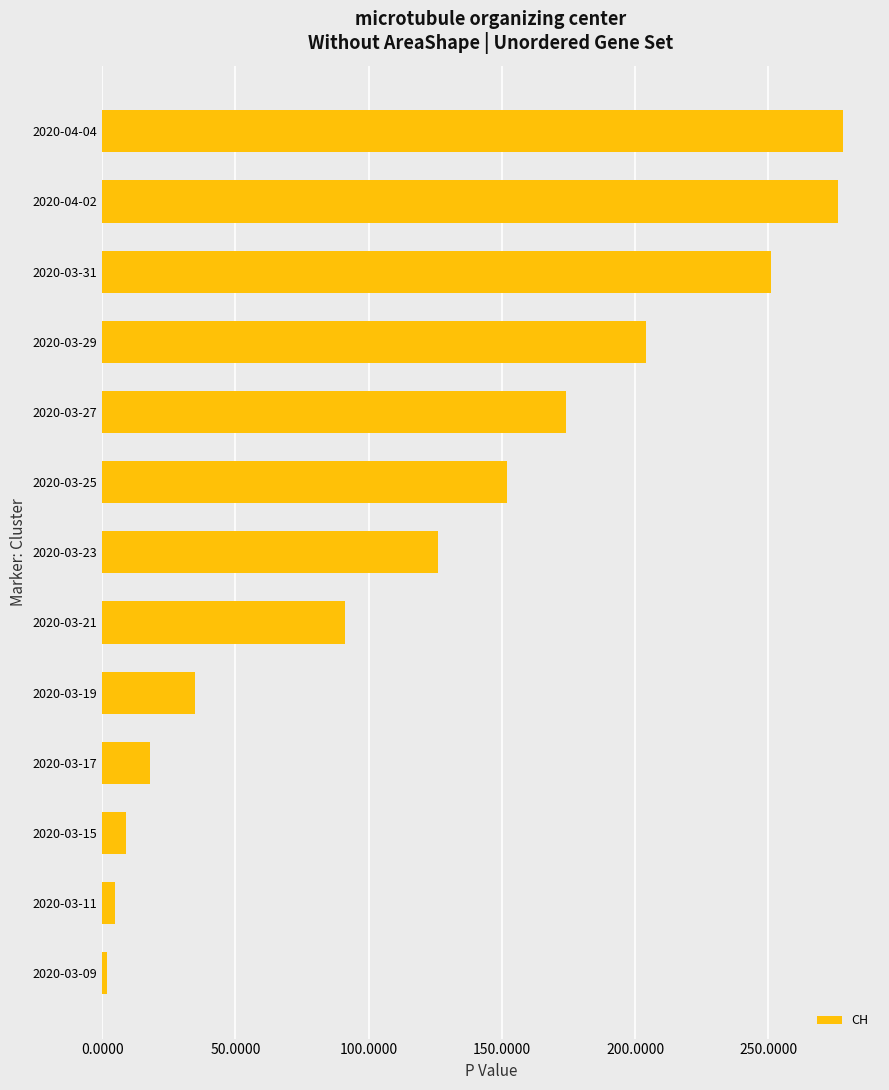

The chart shows a value of 91 at 2020-03-21. True or false?

True